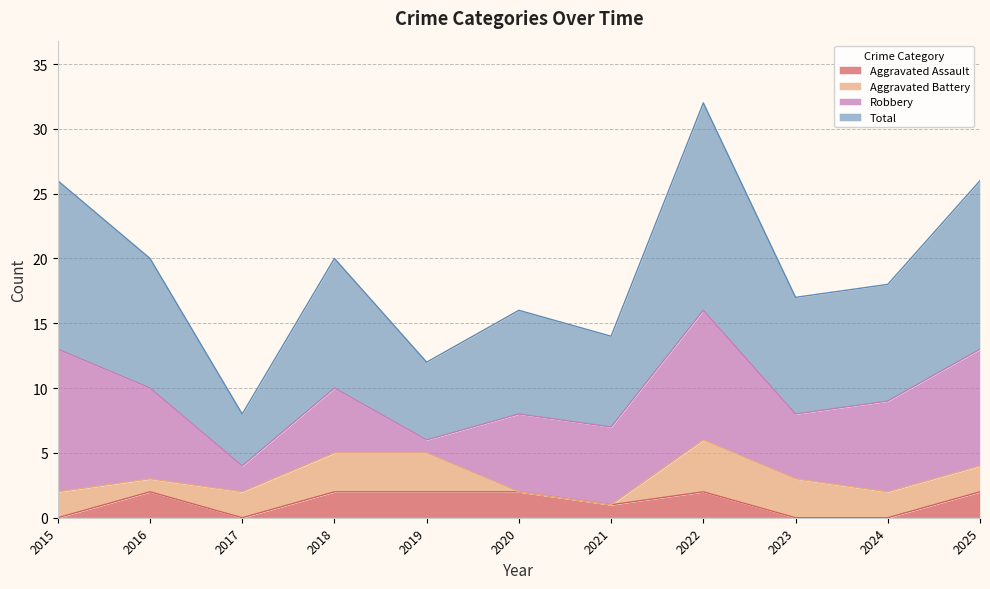

Which series changed the most between 2015 and 2025?

Aggravated Assault